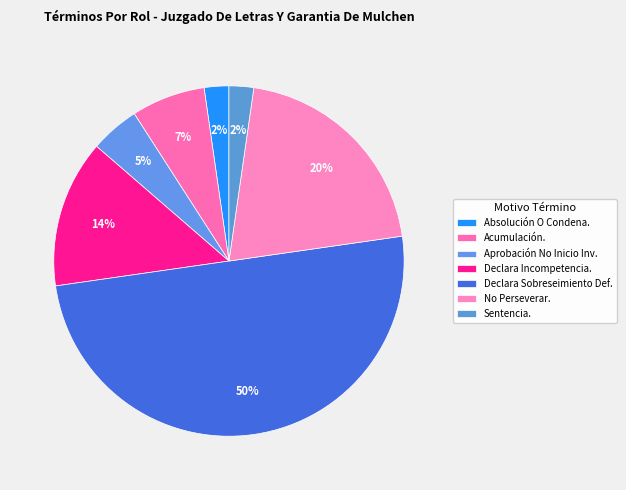

To the nearest percent, what is the average slice percentage?

14%